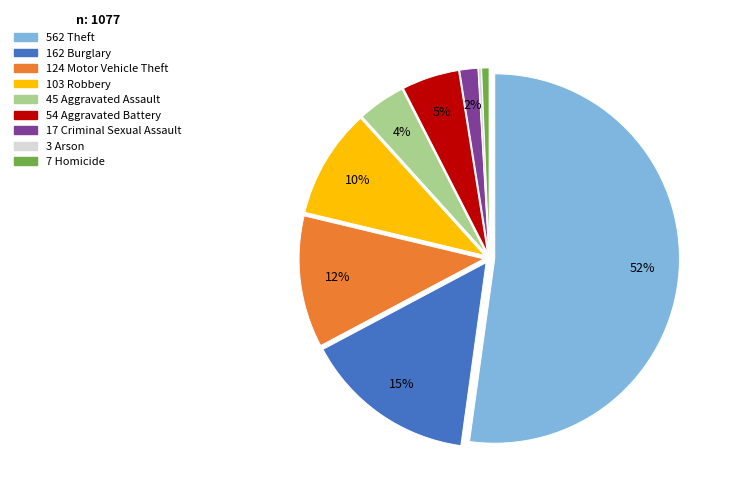

Is there a majority slice in this chart?

Yes